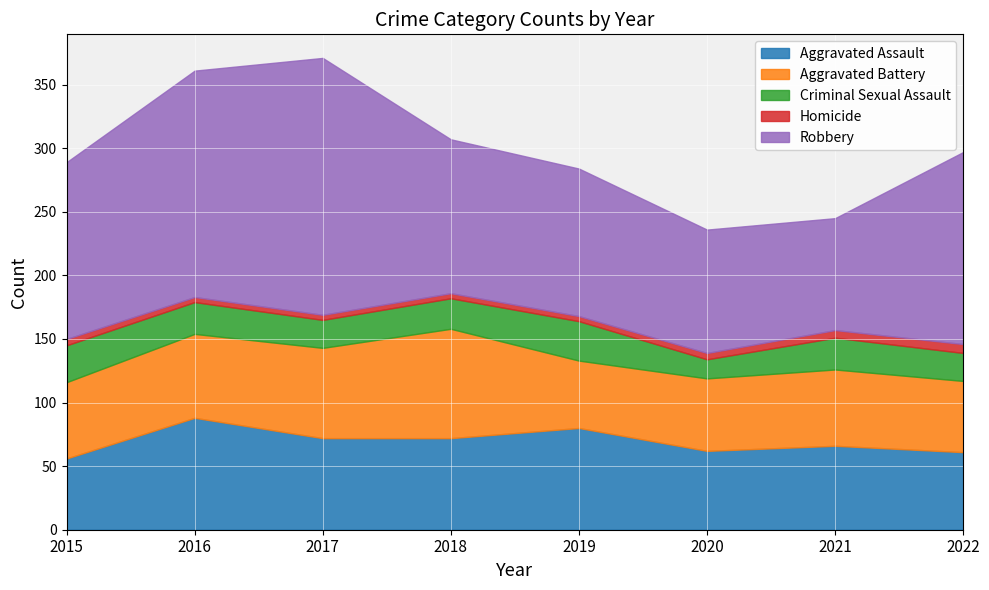

What is the maximum value for Aggravated Assault?

88